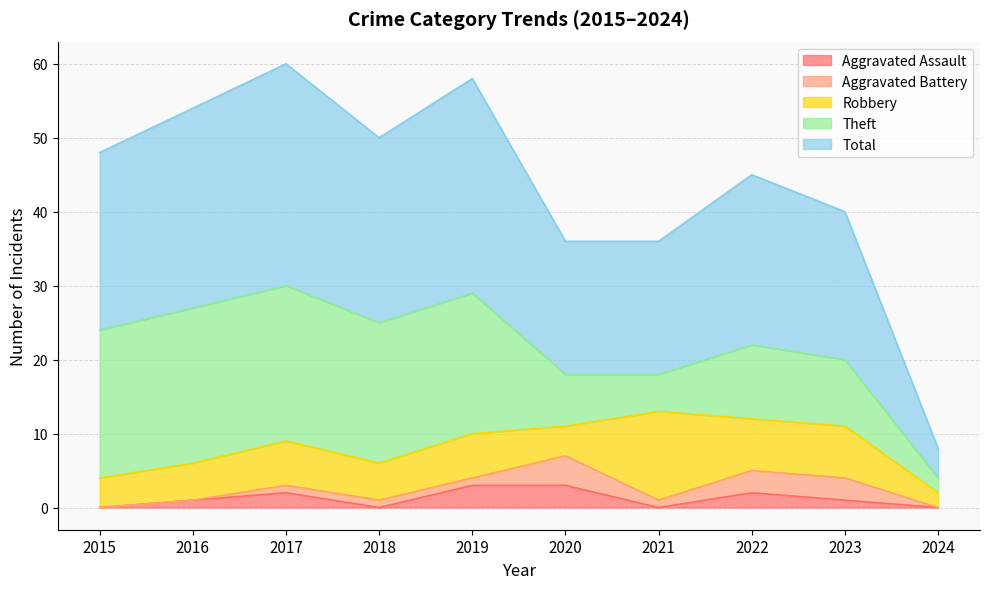

How many values in Aggravated Assault are above zero?

6